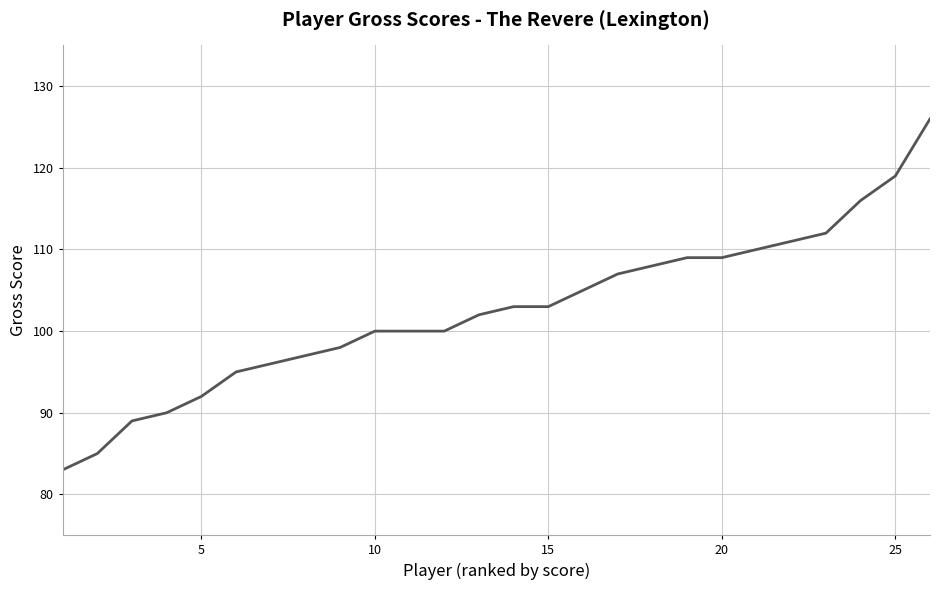

What is the minimum value shown in the chart?

83